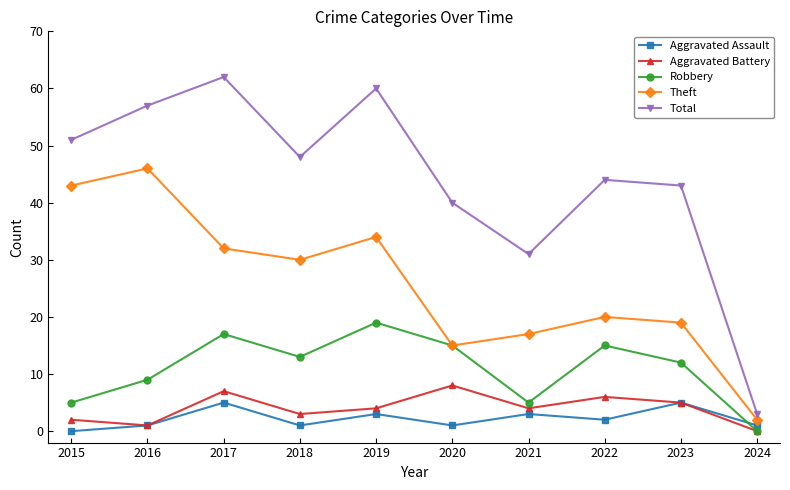

What is the maximum value for Aggravated Assault?

5